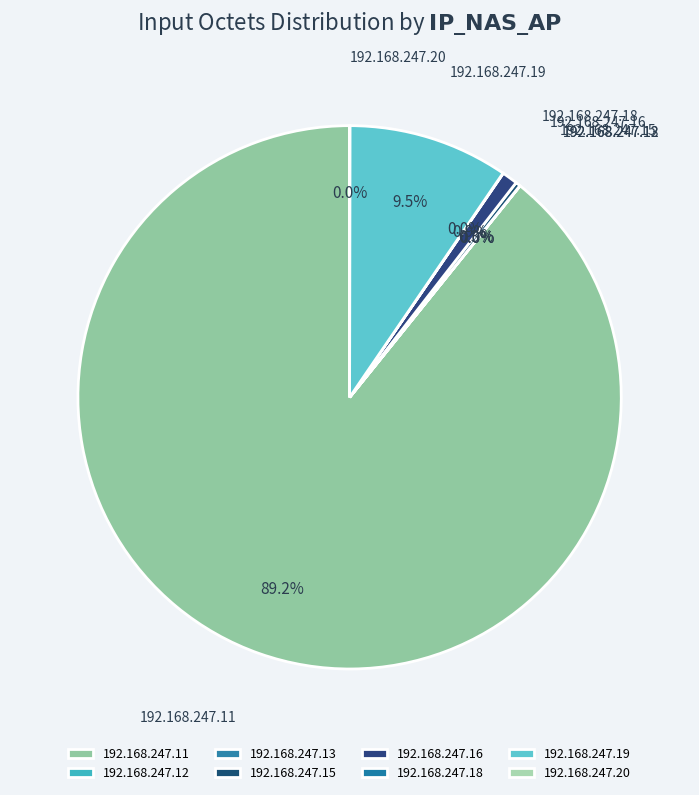

Is there any slice that represents more than half of the pie?

Yes